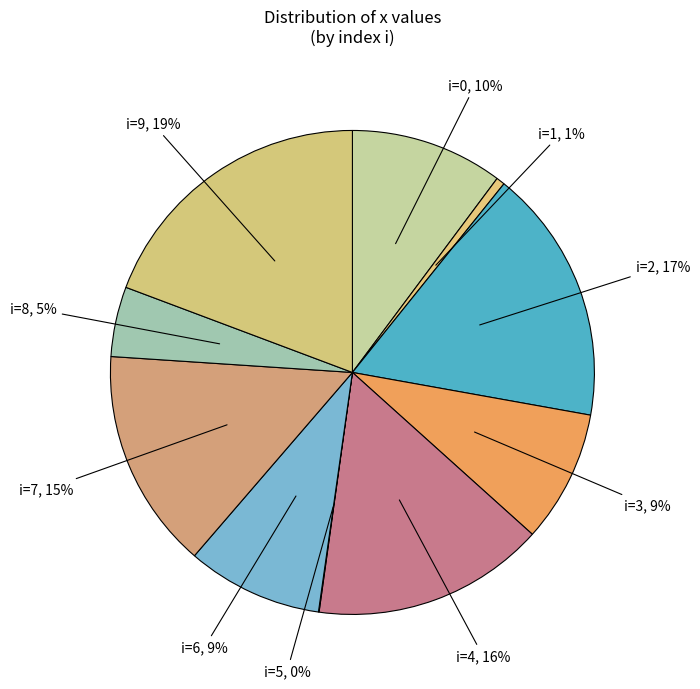

Do i=8 and i=1 together represent more than half of the pie?

No